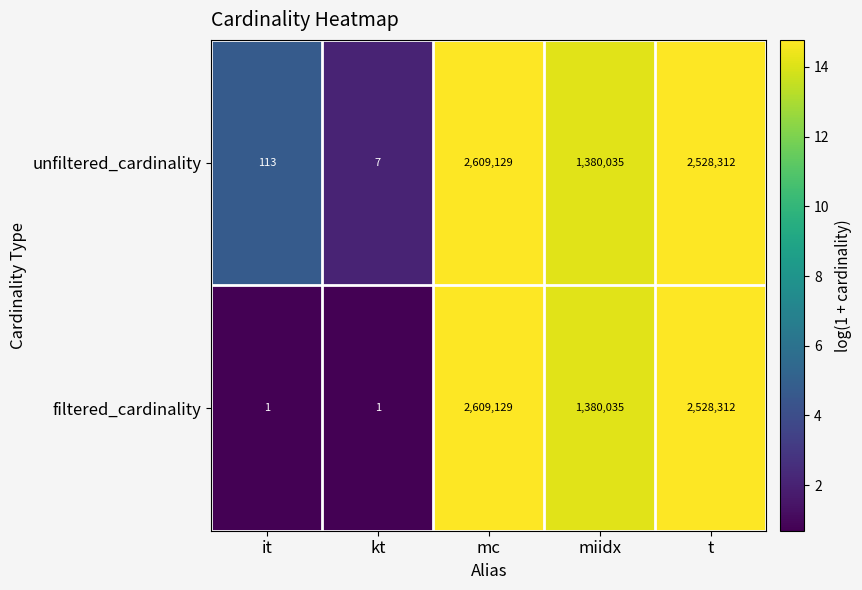

How many categories are shown in the chart?

5